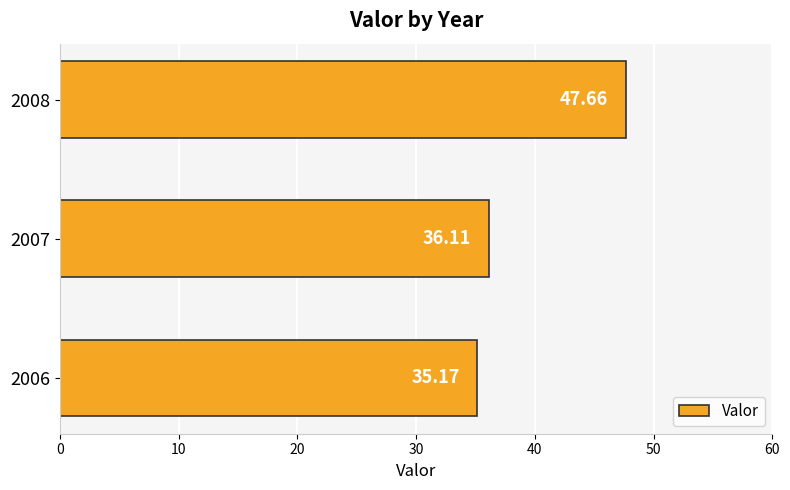

What is the difference between the maximum and minimum values?

12.5